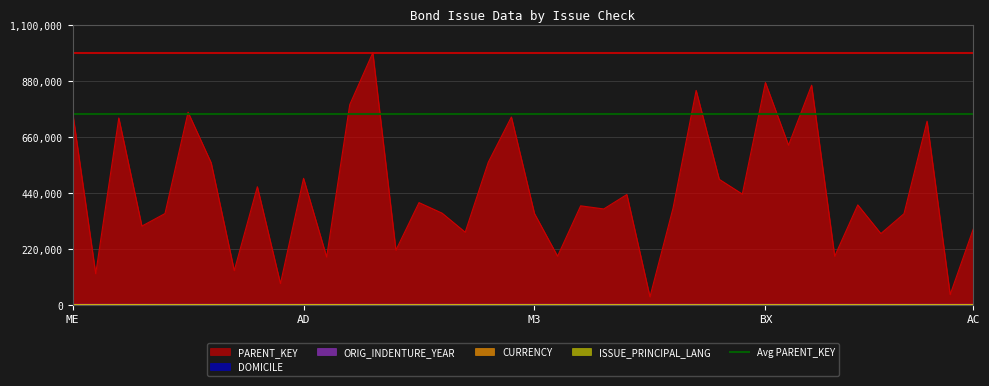

How many lines are shown in the chart?

5